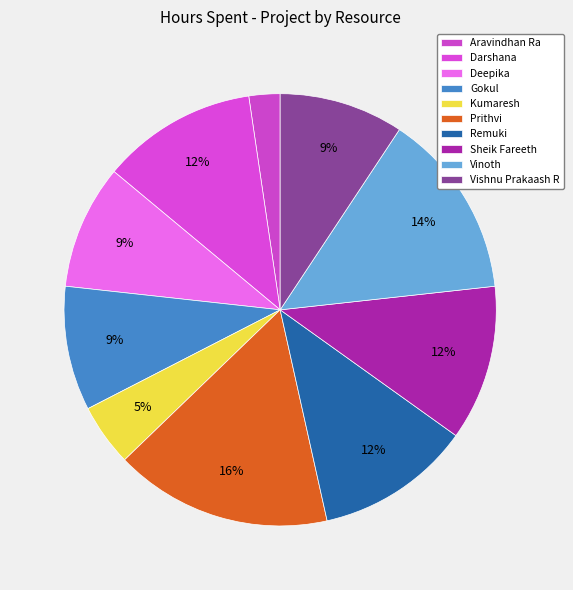

How many slices are in this pie chart?

10